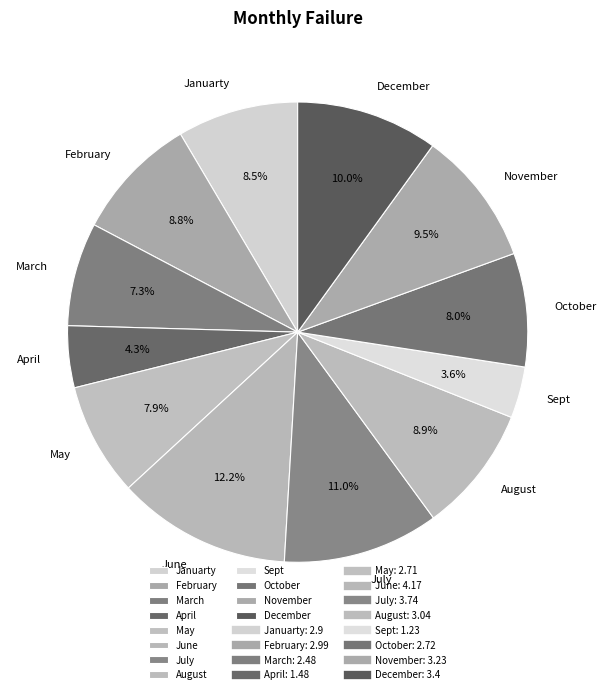

How many segments does this pie chart have?

12